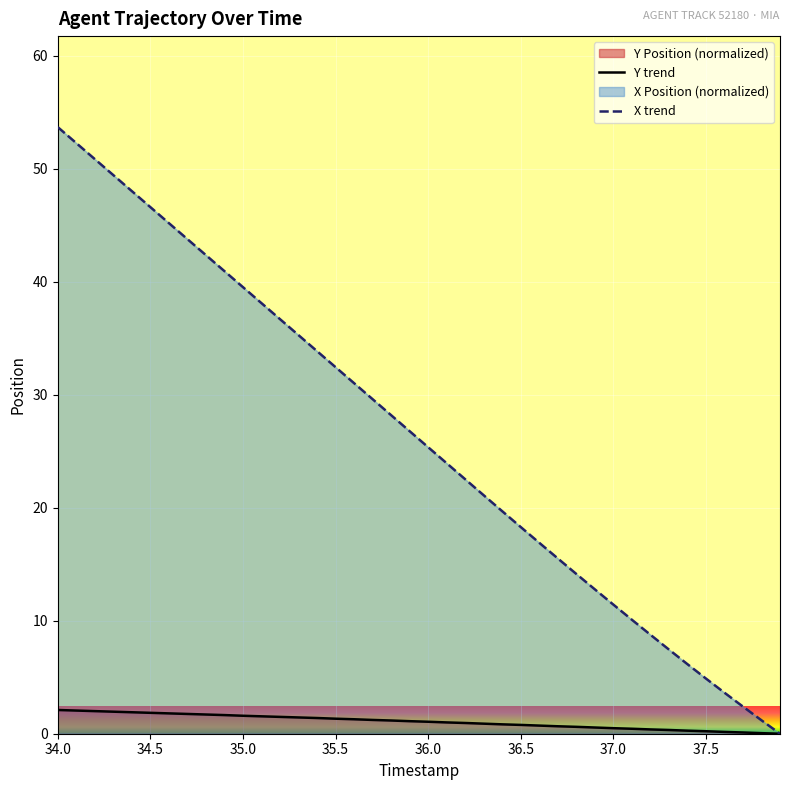

At how many categories does at least one series exceed 22?

23